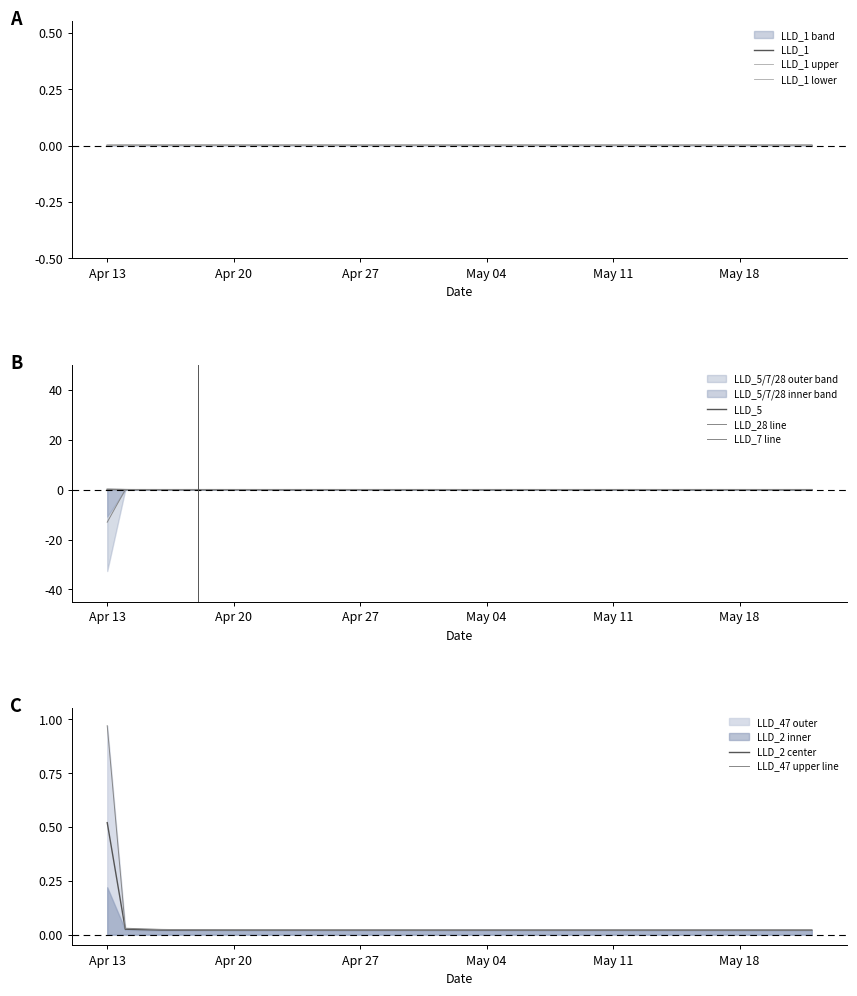

Is it true that LLD_10 equals 0.0 at 16?

False